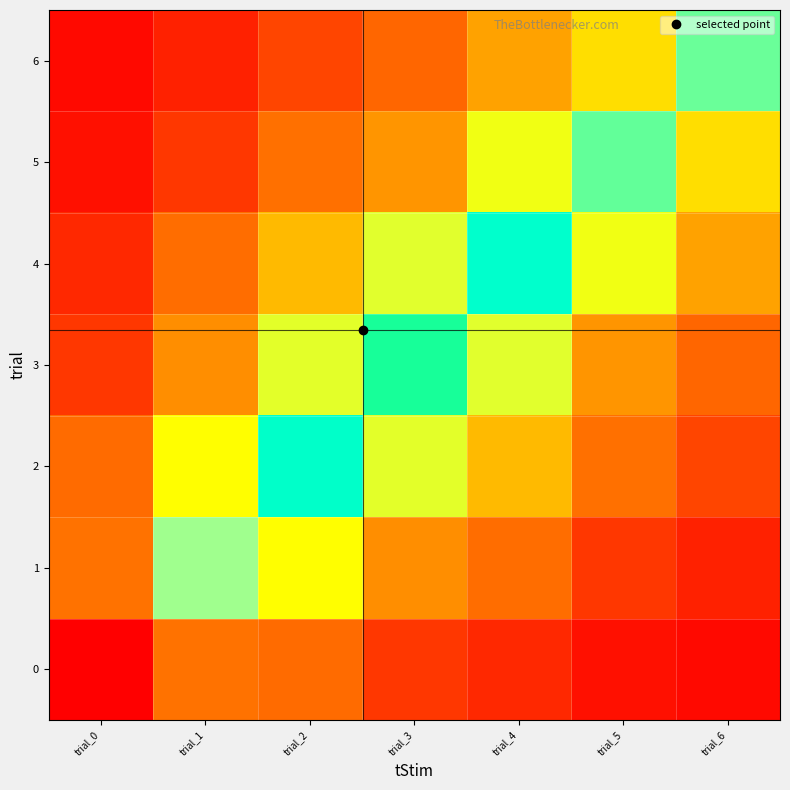

Which series has the largest range (max minus min)?

4